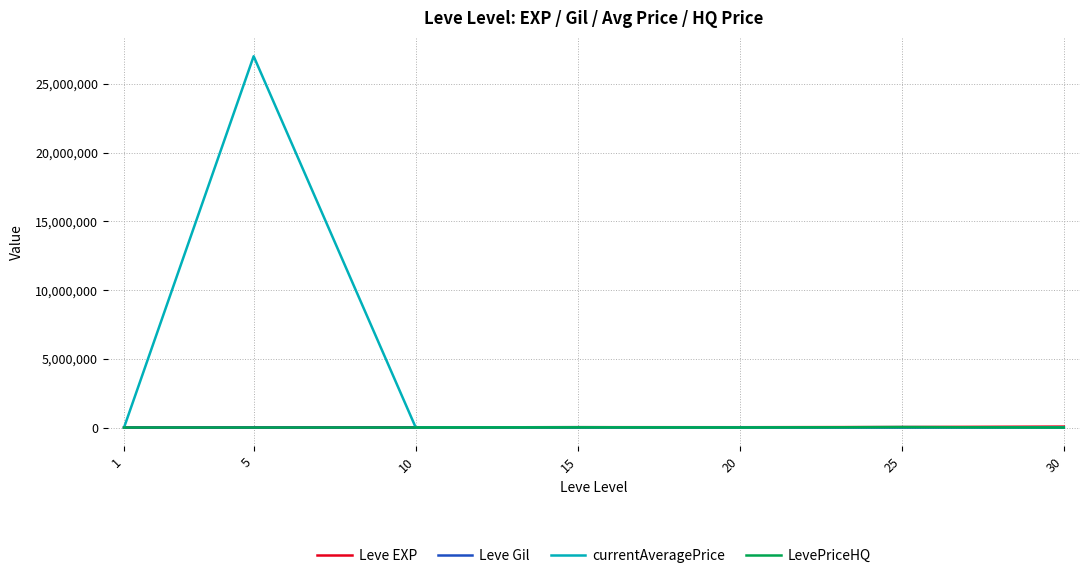

Which series has the largest total across all categories?

currentAveragePrice